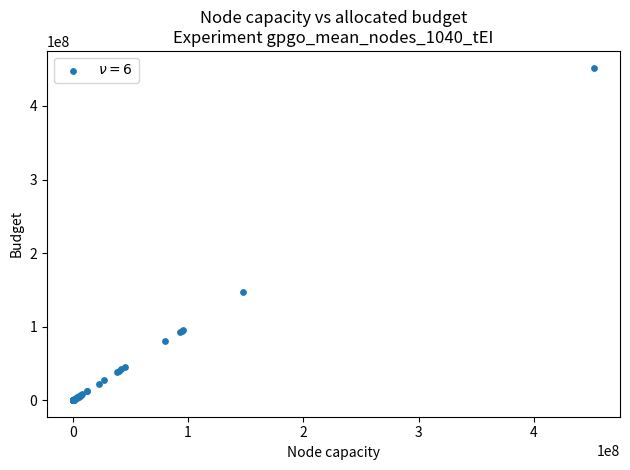

What Y value in the scatter plot is closest to 226214912?

147389510.4